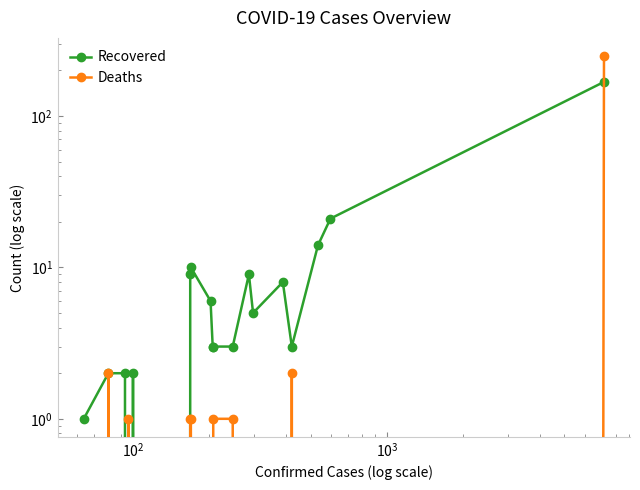

Which series has the largest total across all categories?

Recovered